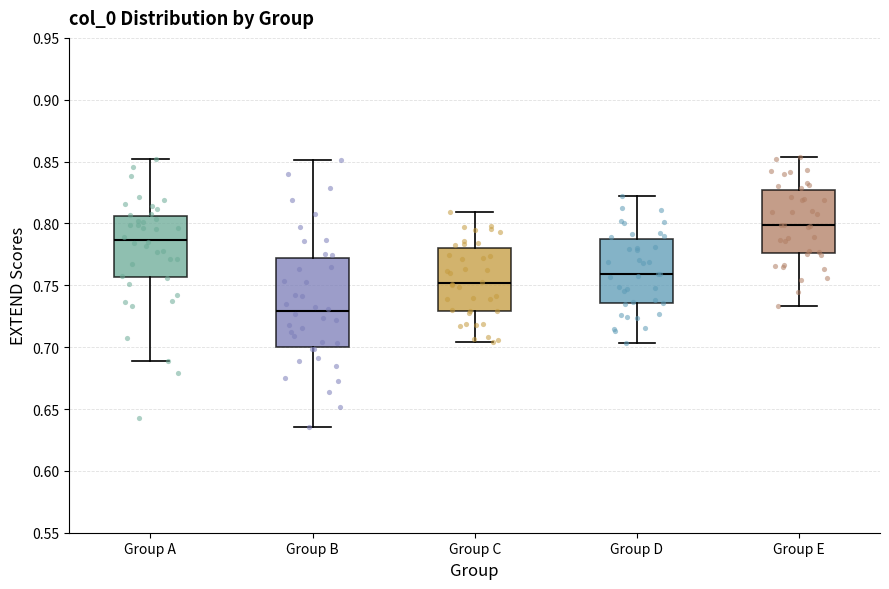

Reading left to right, transcribe this box plot: for each box, give where its median line is, the range the box spans, and where its two whiskers end, as read against the y-axis. The values are not printed on the chart, so give them approximately, as read against the axis.

Group A: median 0.785, box 0.755 to 0.805, whiskers 0.690 to 0.850
Group B: median 0.730, box 0.700 to 0.770, whiskers 0.635 to 0.850
Group C: median 0.750, box 0.730 to 0.780, whiskers 0.705 to 0.810
Group D: median 0.760, box 0.735 to 0.785, whiskers 0.705 to 0.820
Group E: median 0.800, box 0.775 to 0.825, whiskers 0.735 to 0.855